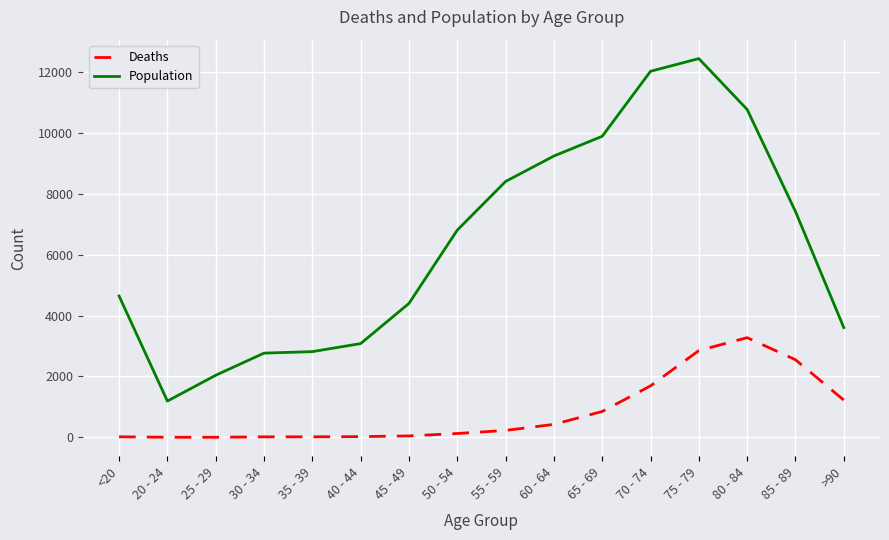

List the series in order of their overall mean, highest first.

Population, Deaths